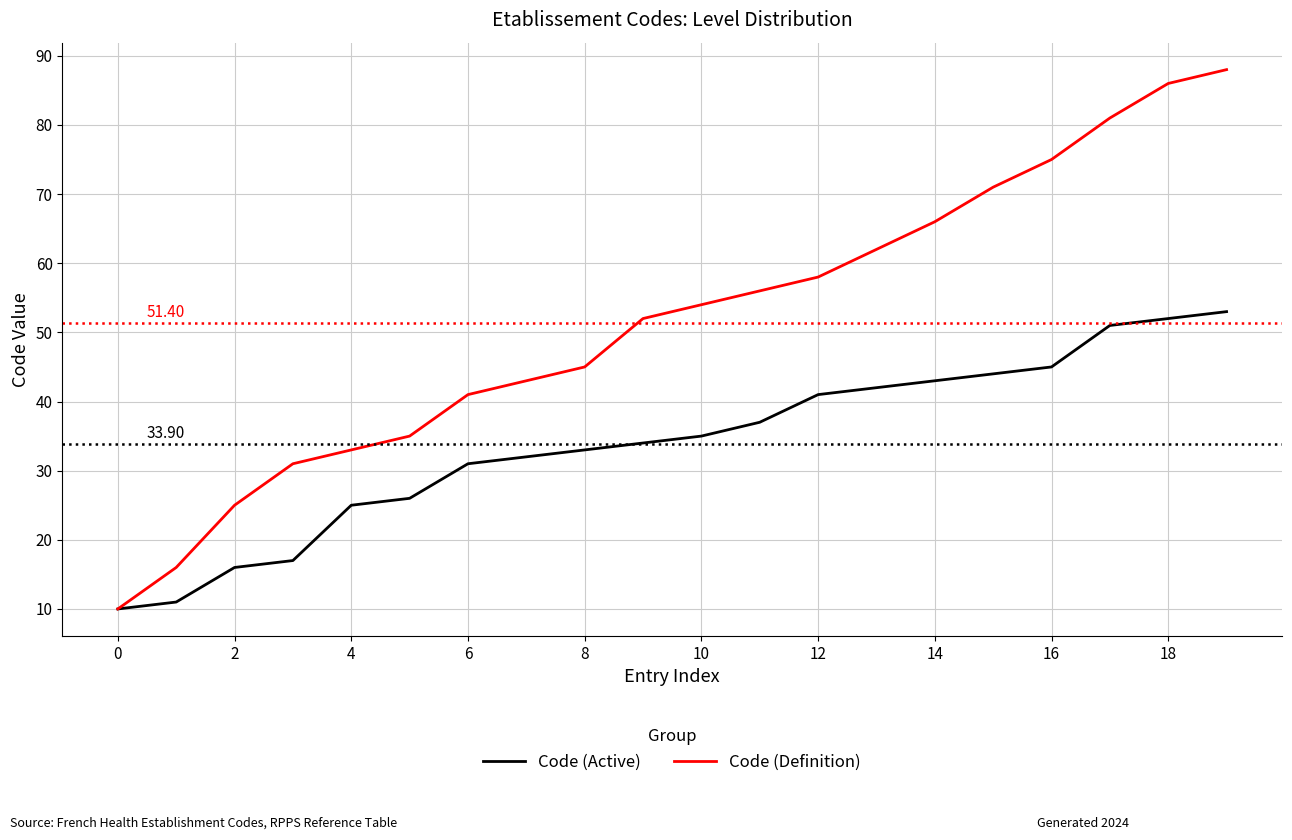

Which series has the widest spread of values?

Code (Definition)